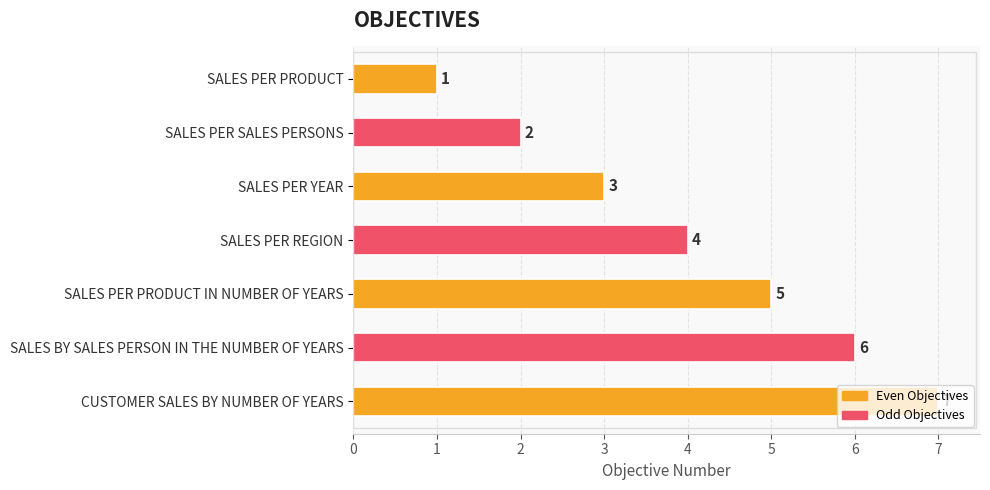

What is the average value?

4